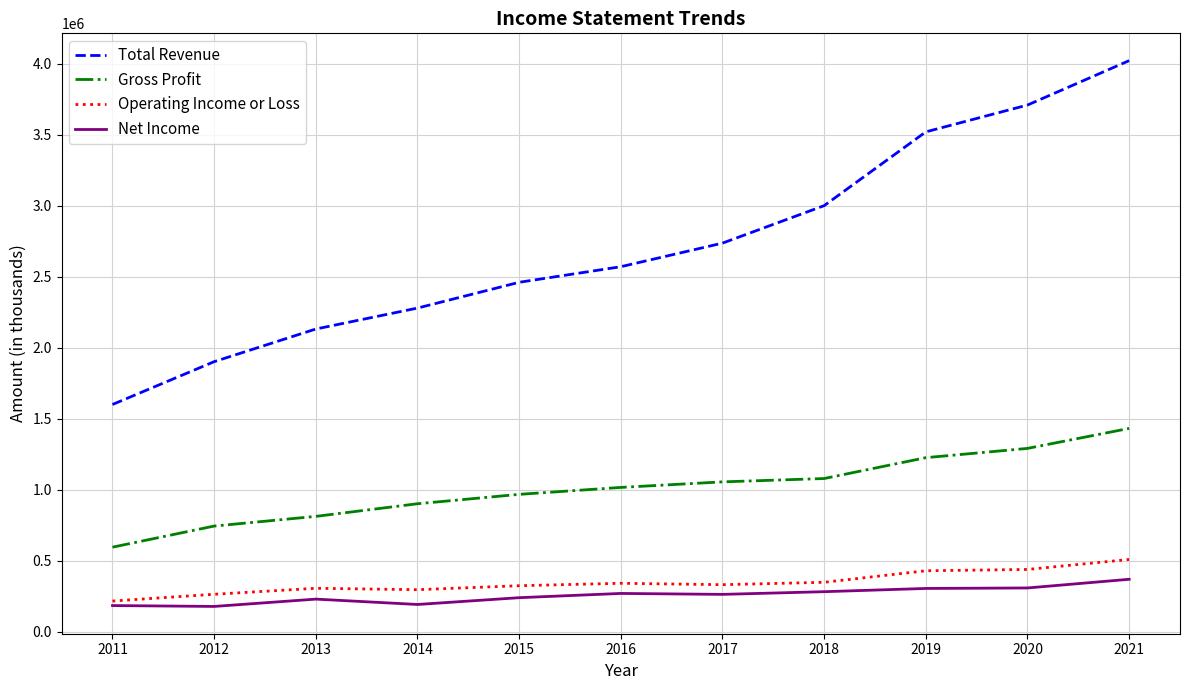

Does the chart display data point markers on the line(s)?

No